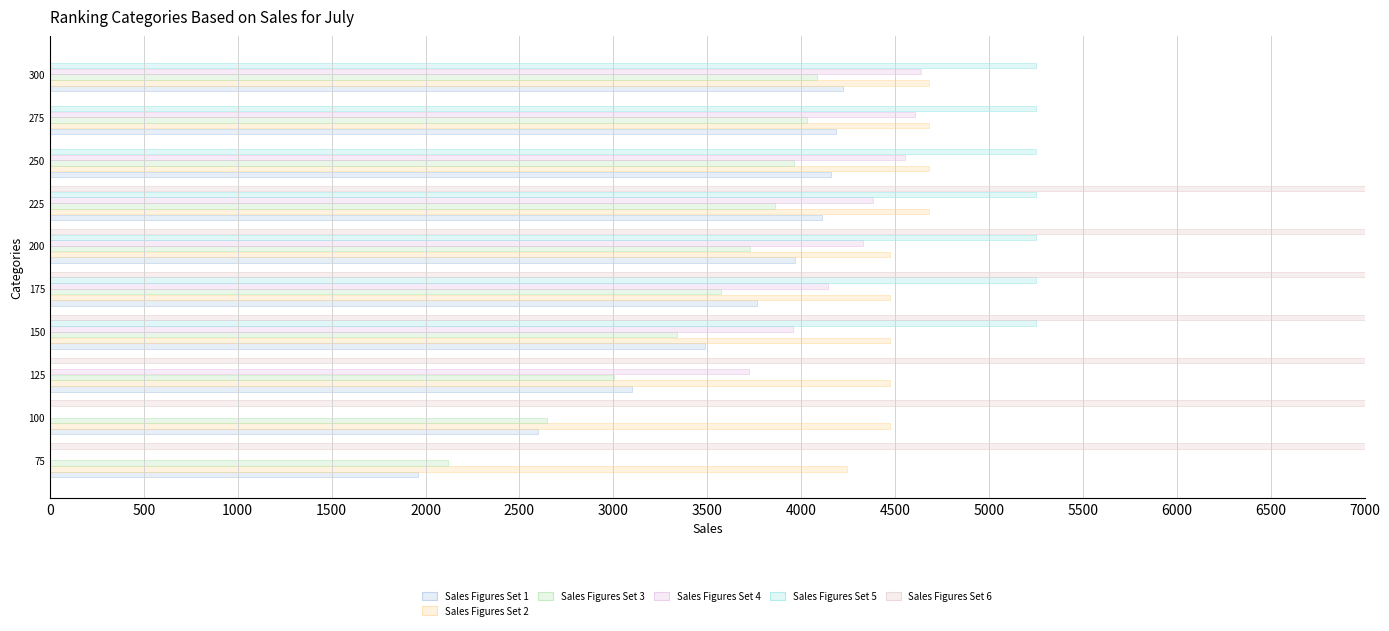

The value of Average at 100 is 2646.6. True or false?

True